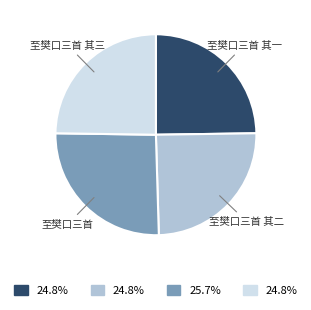

Is there any slice that represents more than half of the pie?

No